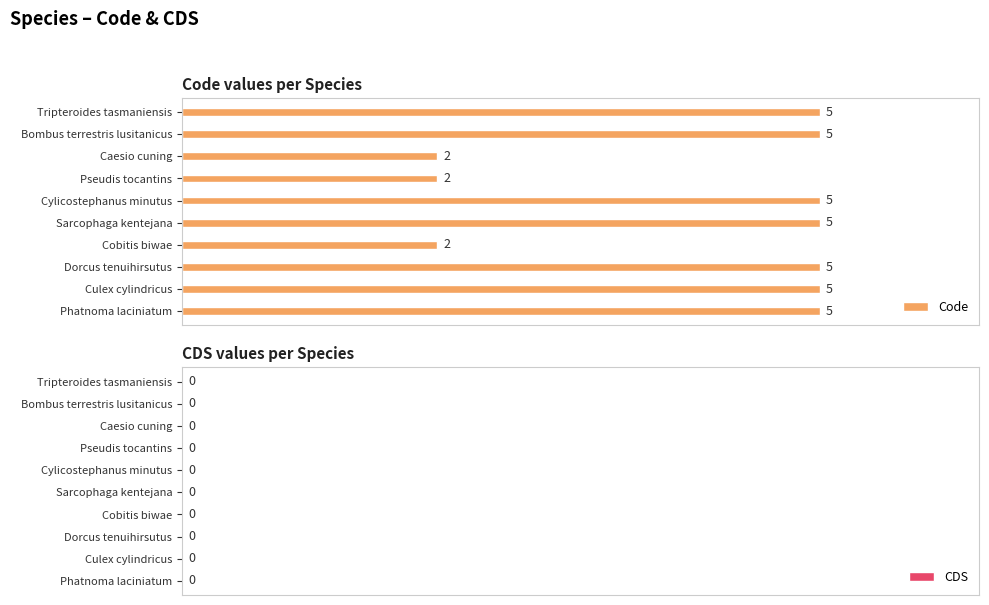

The value at Dorcus tenuihirsutus is 2. True or false?

False